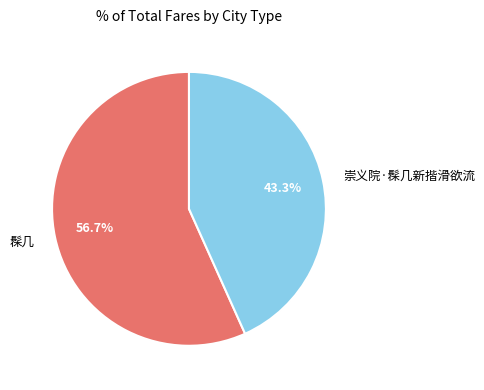

Do 崇义院·髹几新揩滑欲流 and 髹几 together represent more than half of the pie?

Yes